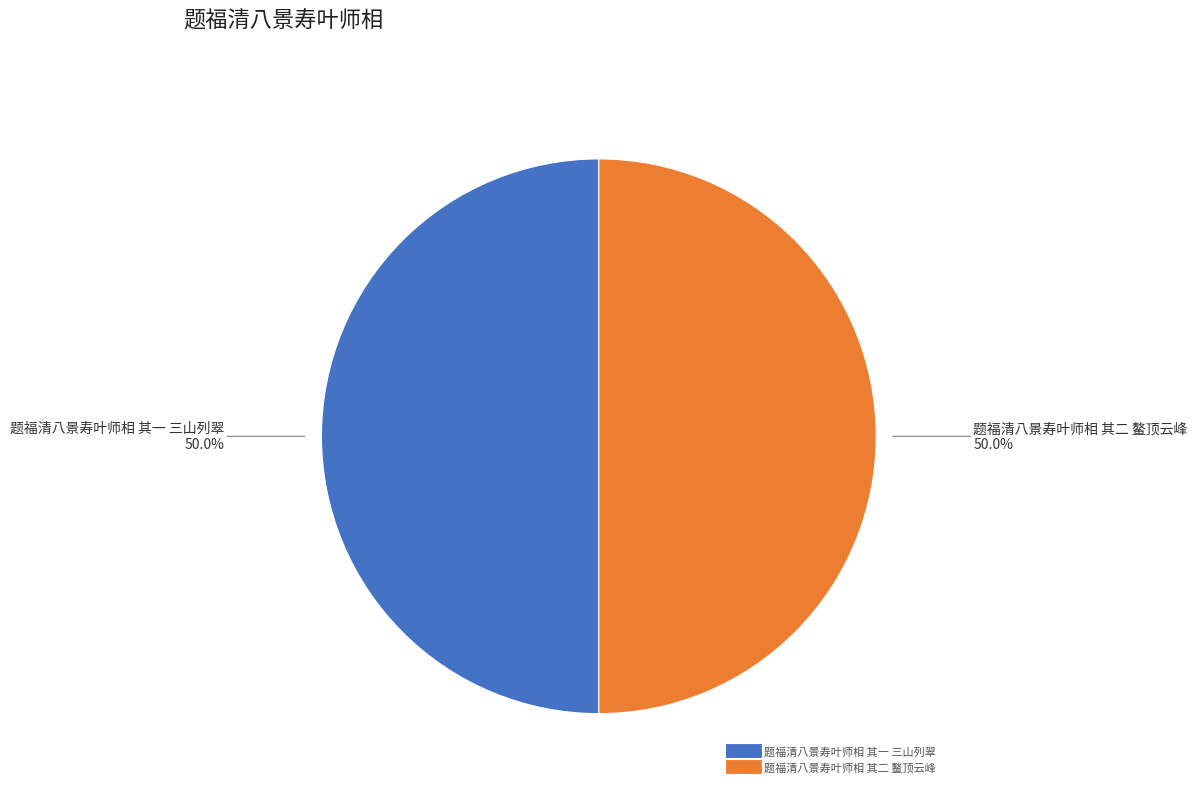

How much of the chart is everything except 题福清八景寿叶师相 其一 三山列翠?

50.0%